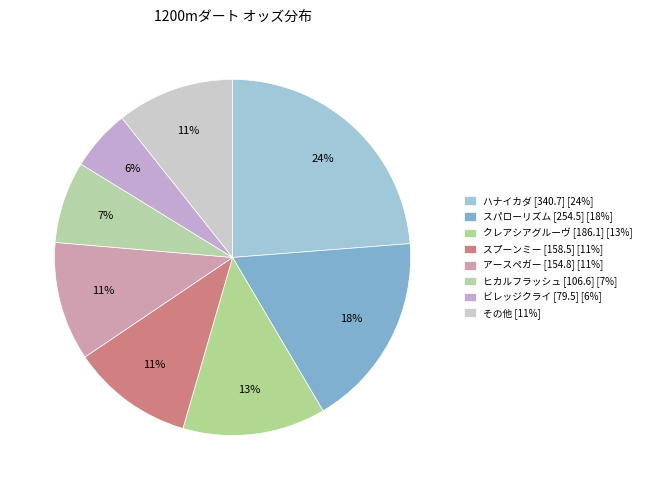

How many segments does this pie chart have?

8